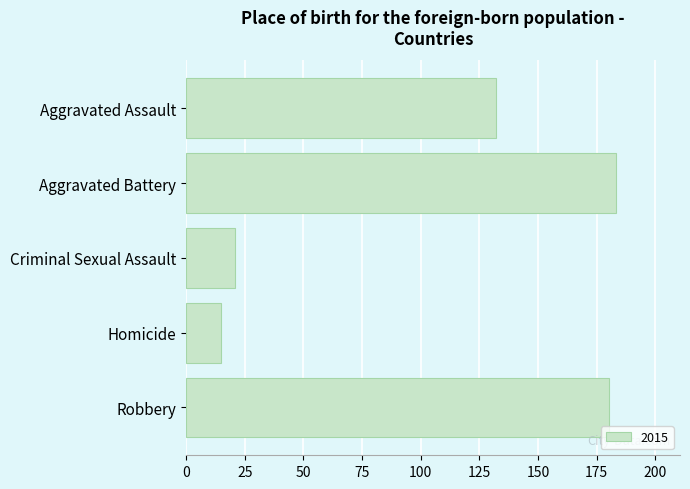

What is the ratio of the value at Robbery to the value at Homicide?

12.0